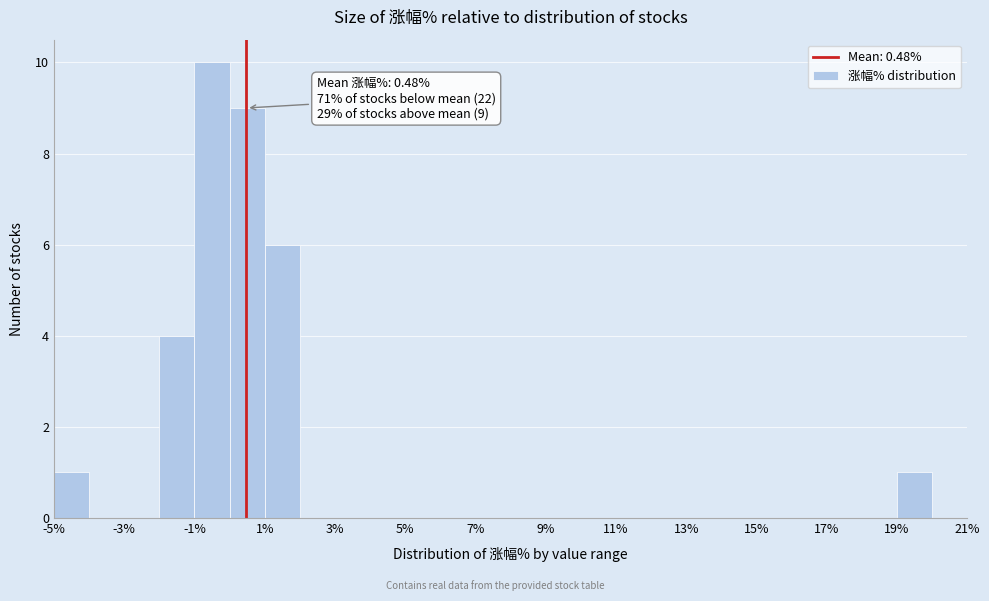

Which range on the x-axis has the tallest bar?

-1 to 0